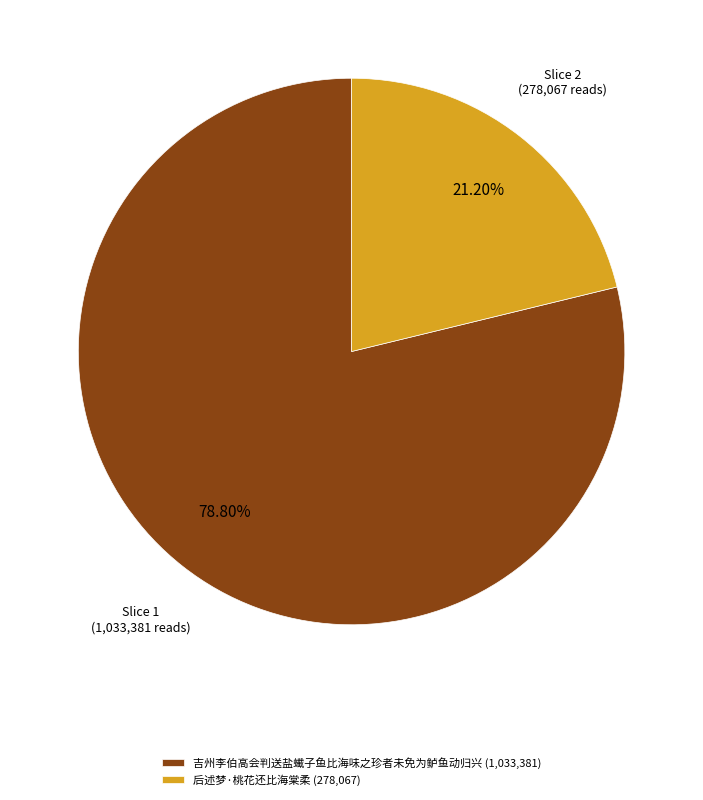

How many segments does this pie chart have?

2